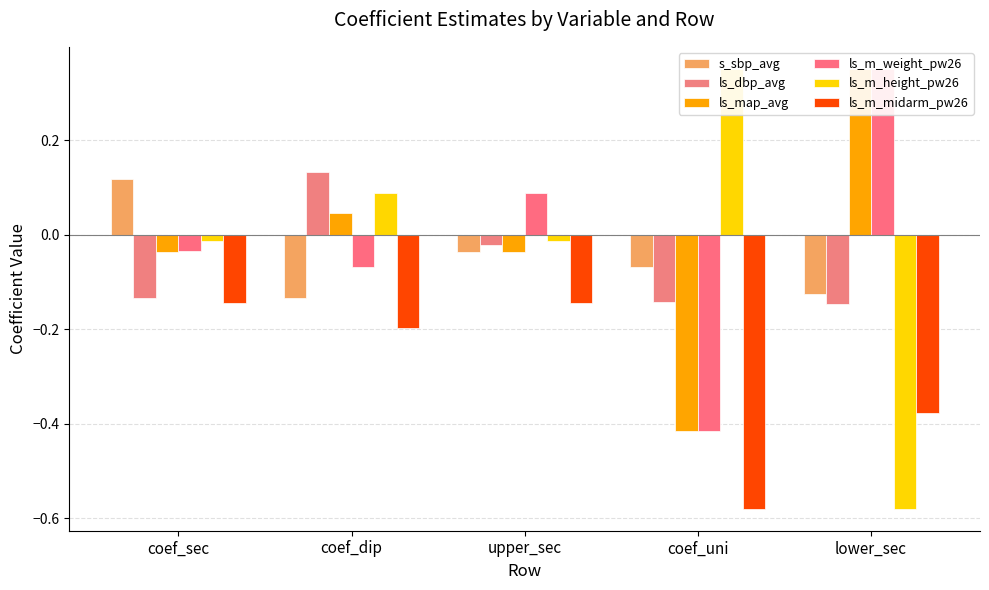

At which category is the sum across all series the highest?

coef_dip